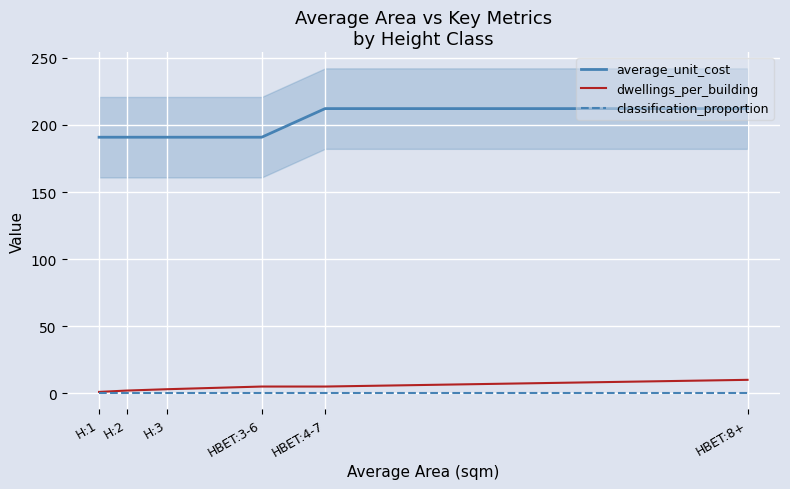

Which series changed the most between H:1 and HBET:3-6?

dwellings_per_building